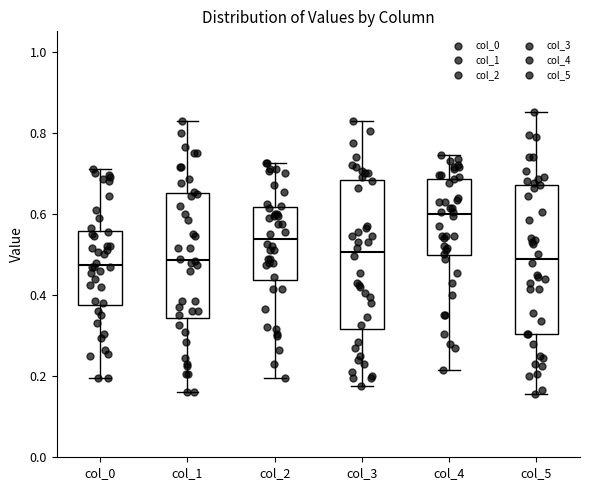

Where is the lower edge of the box for col_5 on the y-axis? The values are not printed on the chart, so give them approximately, as read against the axis.

0.30